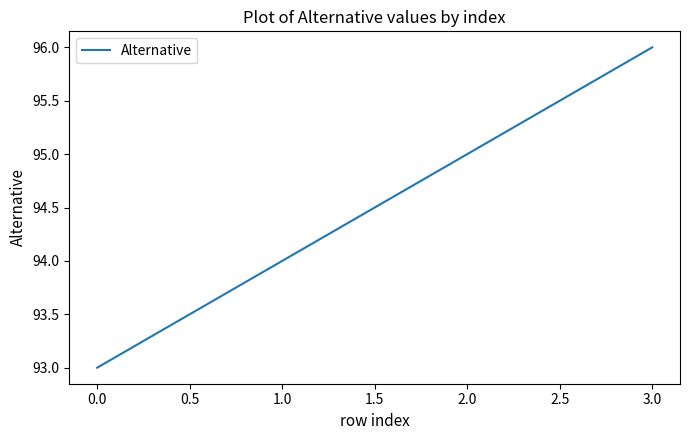

List the labels in order of value, smallest first.

0.0, 1.0, 2.0, 3.0